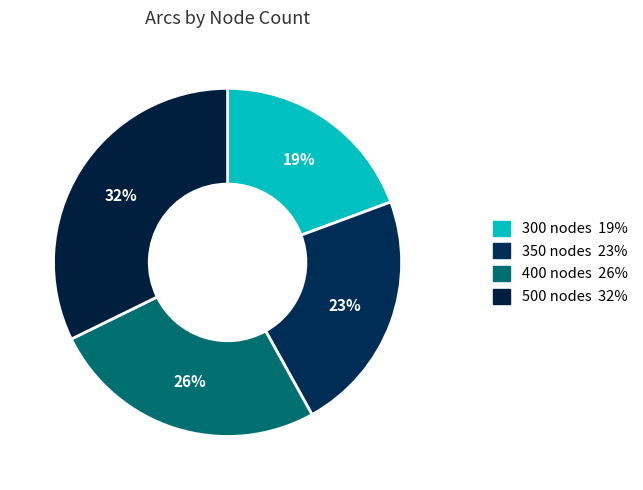

How many slices are in this pie chart?

4